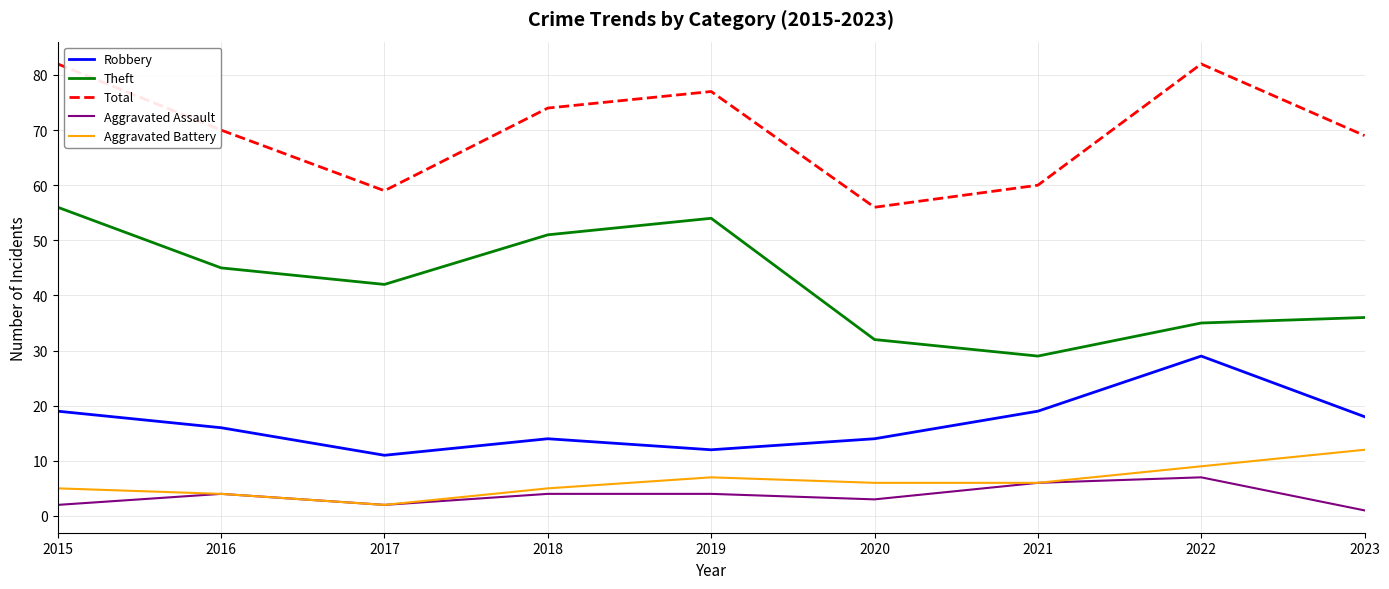

True or false: Theft and Aggravated Assault cross at least once.

False